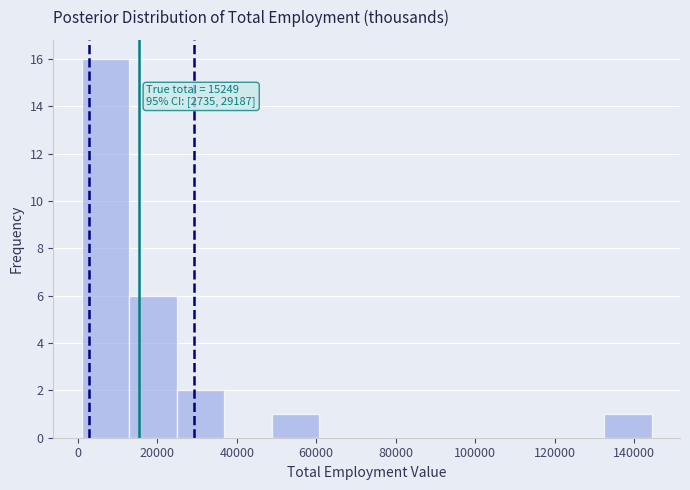

Over which range of the x-axis is the bar tallest?

0 to 12000